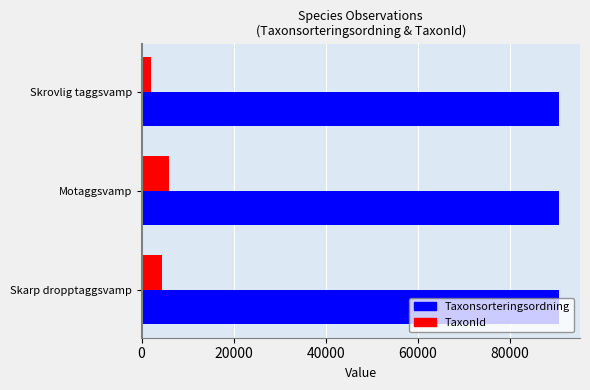

What is the sum of all Taxonsorteringsordning values?

272010